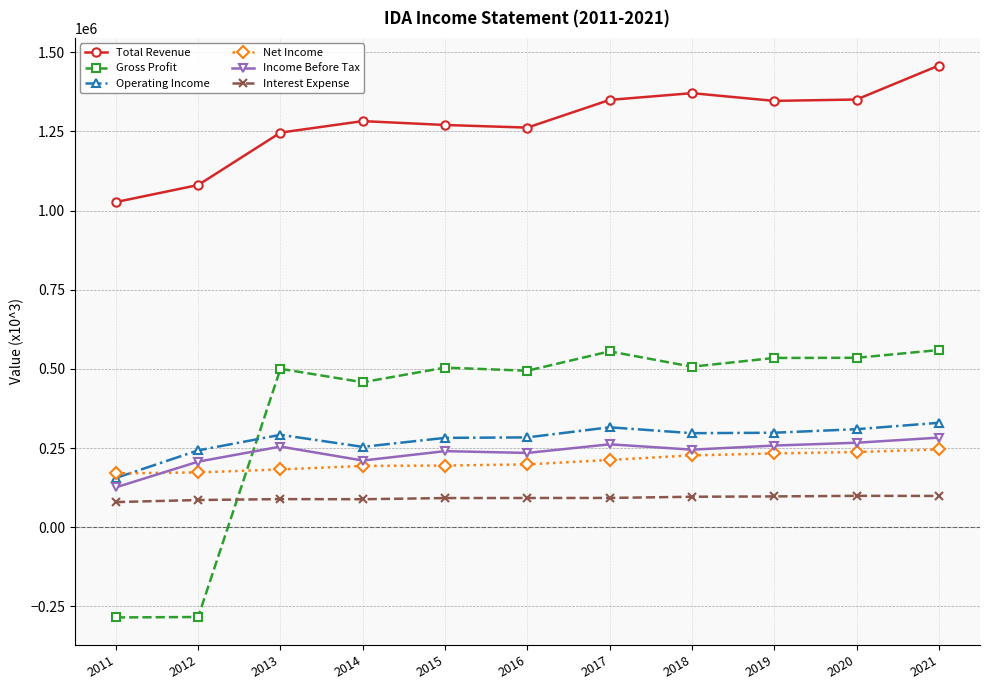

What is the highest value of the Total Revenue series?

1458100